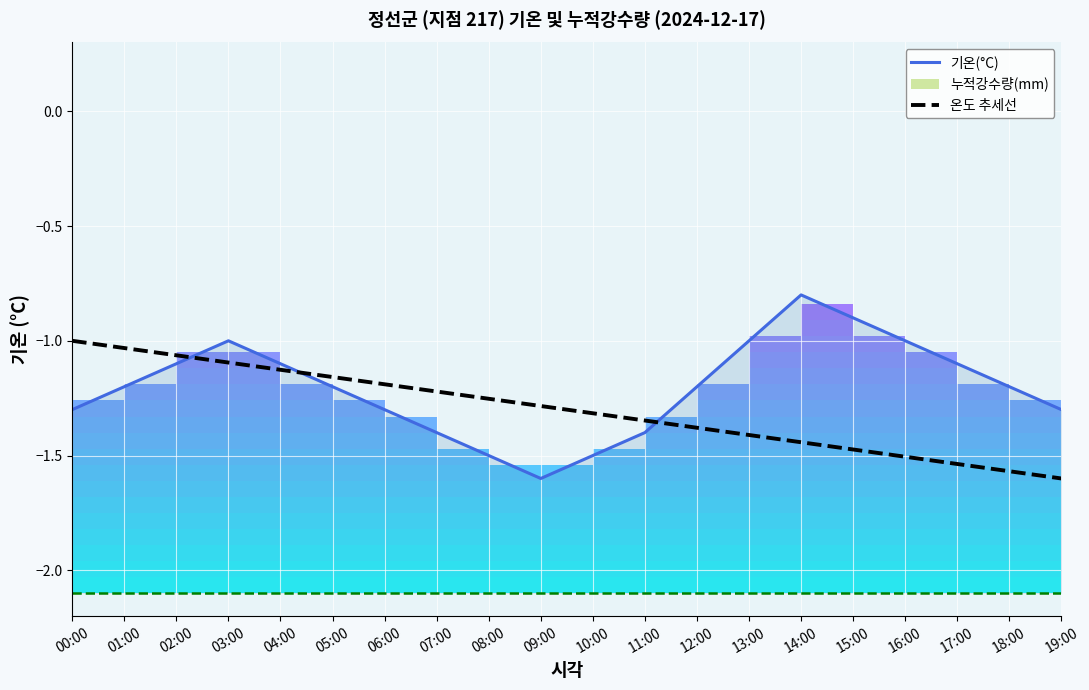

List the series in order of their overall mean, highest first.

기온(°C), 온도 추세선